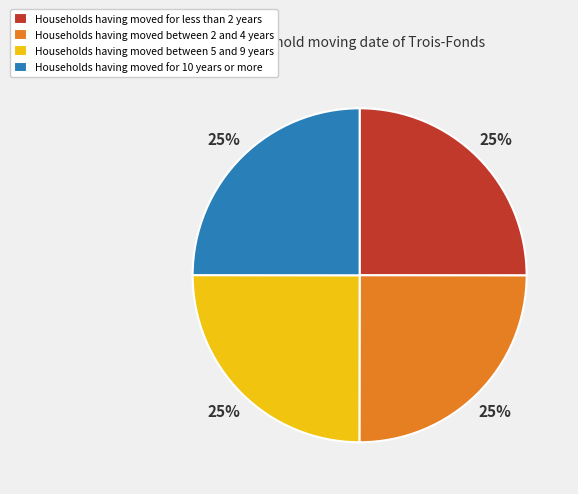

Approximately how many times larger is the value at Households having moved between 5 and 9 years compared to Households having moved for less than 2 years?

1.0